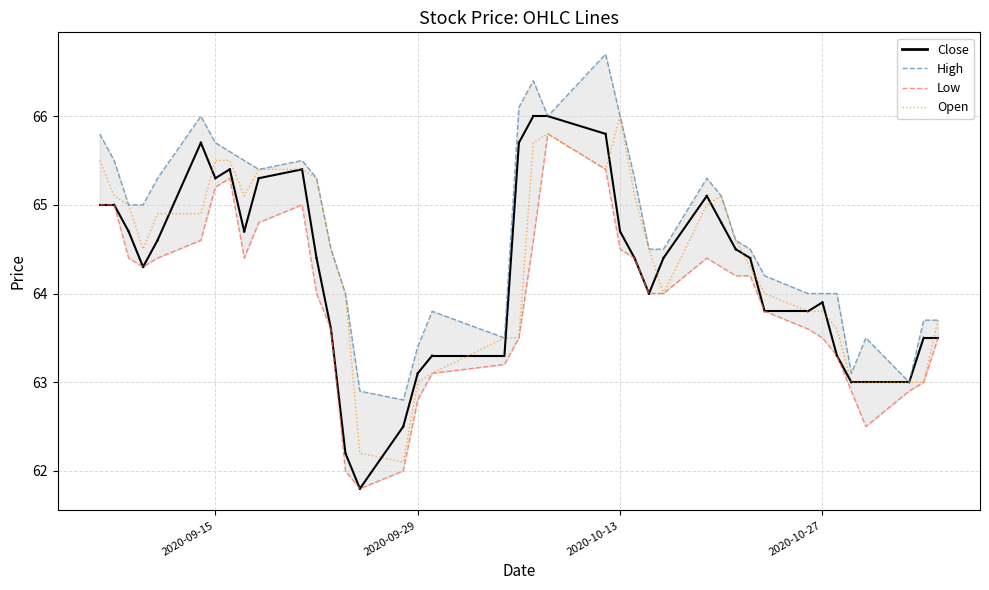

Which category has the highest value in the Open series?

2020-10-13